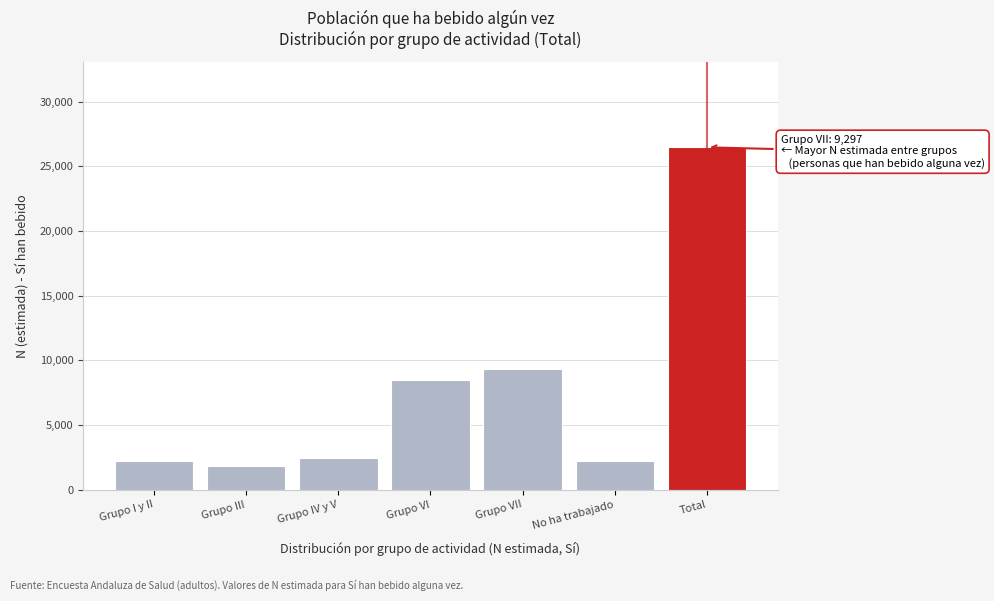

What is the difference between the maximum and minimum values?

24609